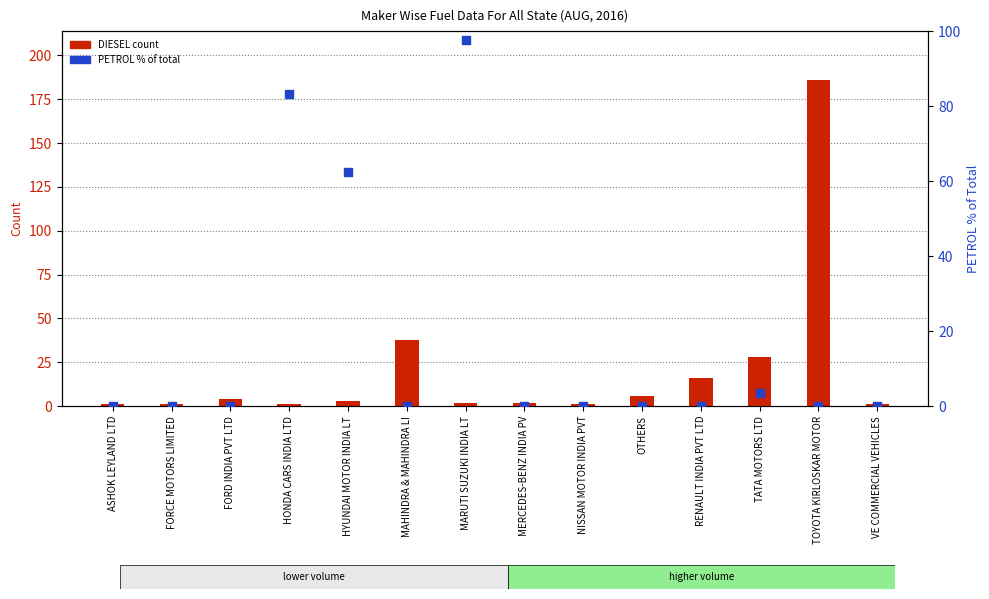

At which category is the sum across all series the highest?

TOYOTA KIRLOSKAR MOTOR